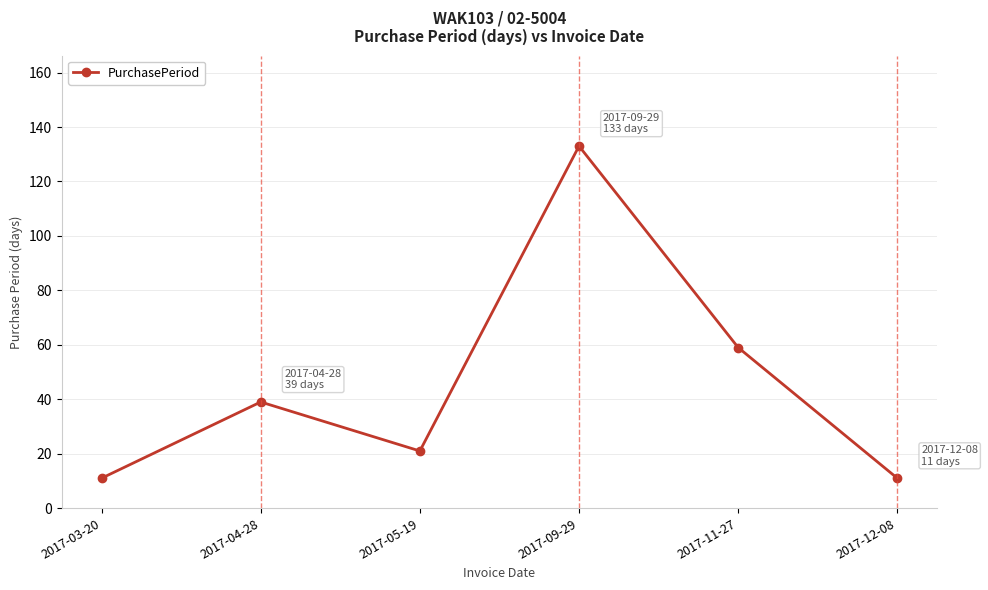

What is the label of the 6th point from the left?

2017-12-08